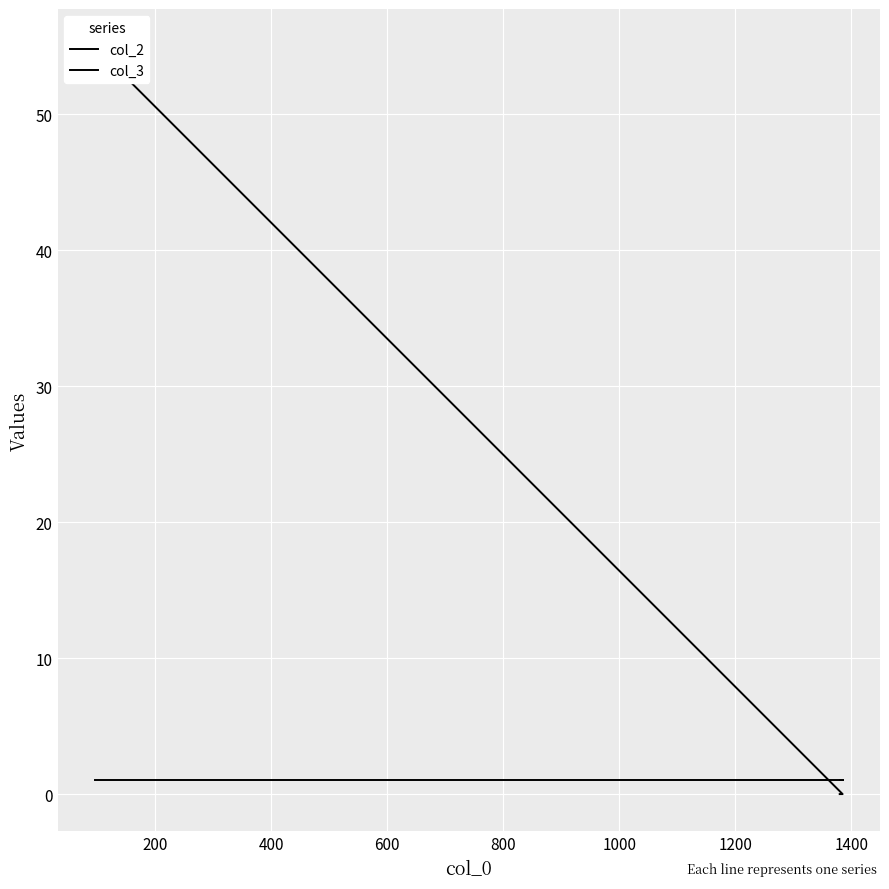

Reading left to right, what are all the values shown in this chart?

col_2: 1	1	1
col_3: 55	0	0